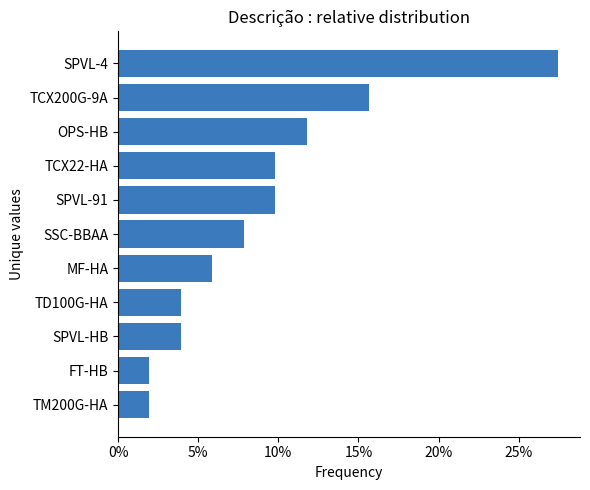

Are the bars horizontal?

Yes